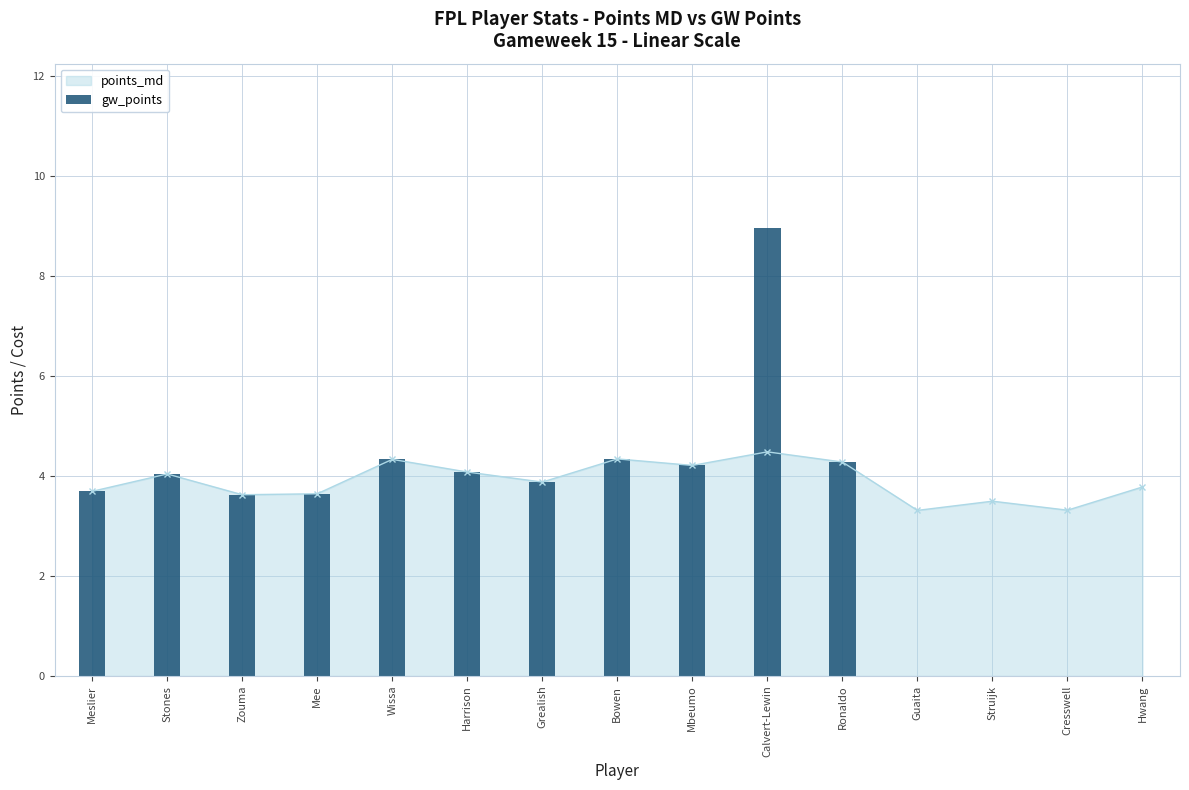

Which has a higher value, Grealish or Wissa?

Wissa